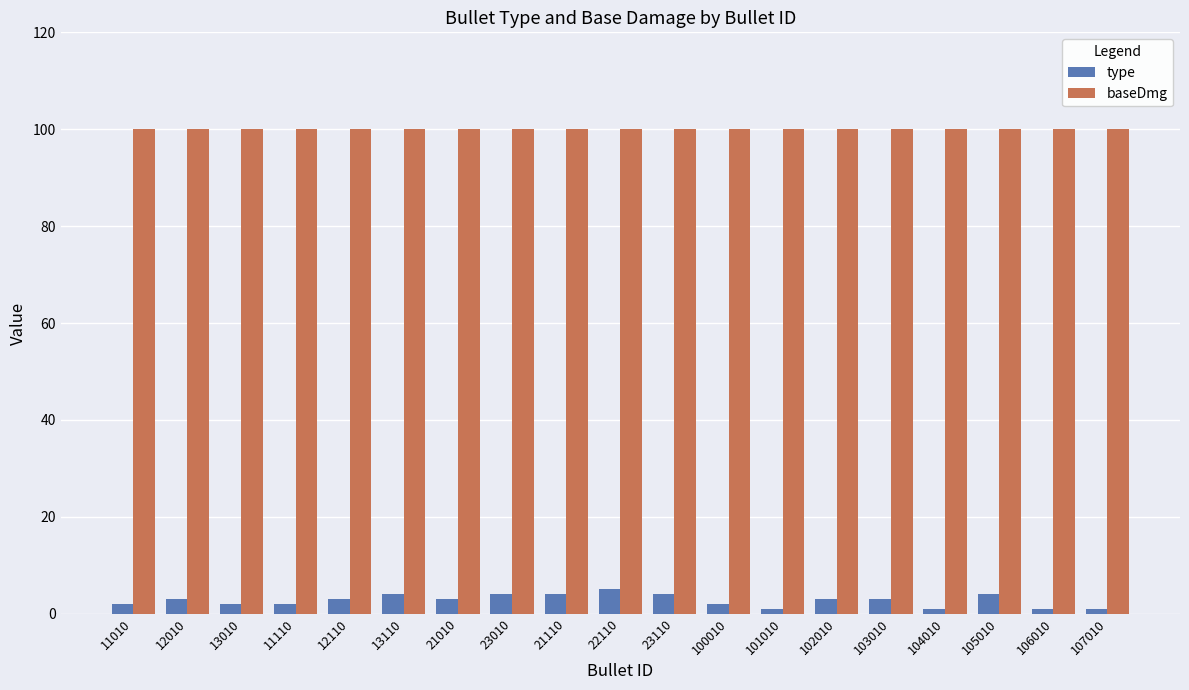

What is the label of the 3rd bar from the left?

13010